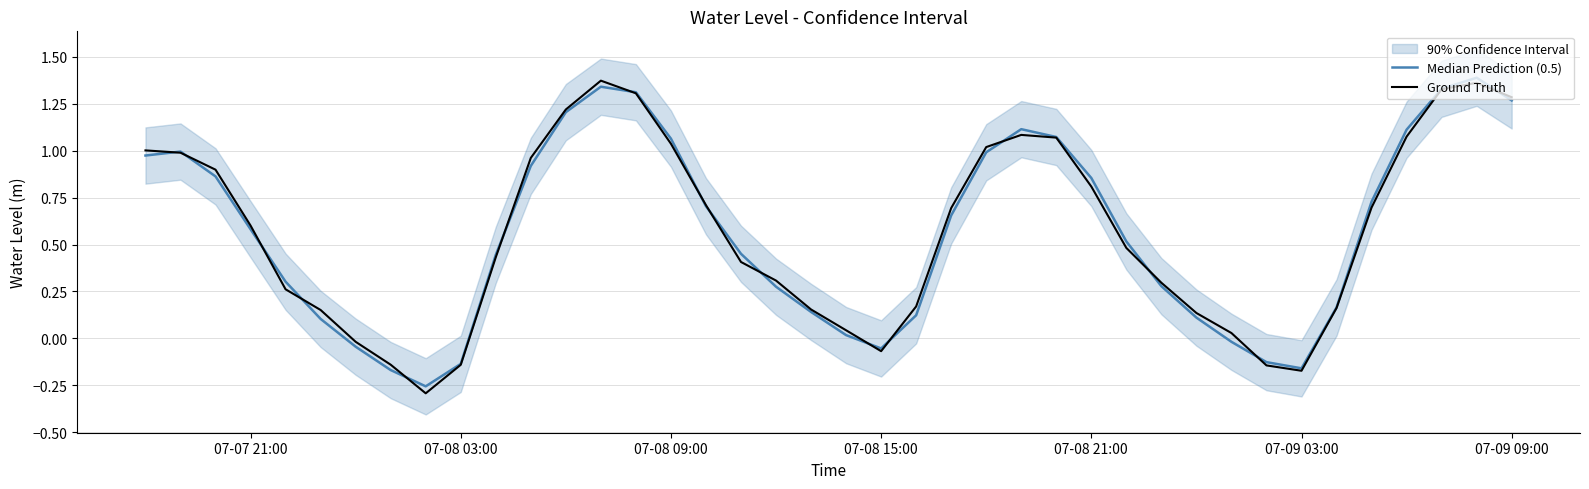

What is the value of the Median Prediction (0.5) point at the 39th from the left?

1.4